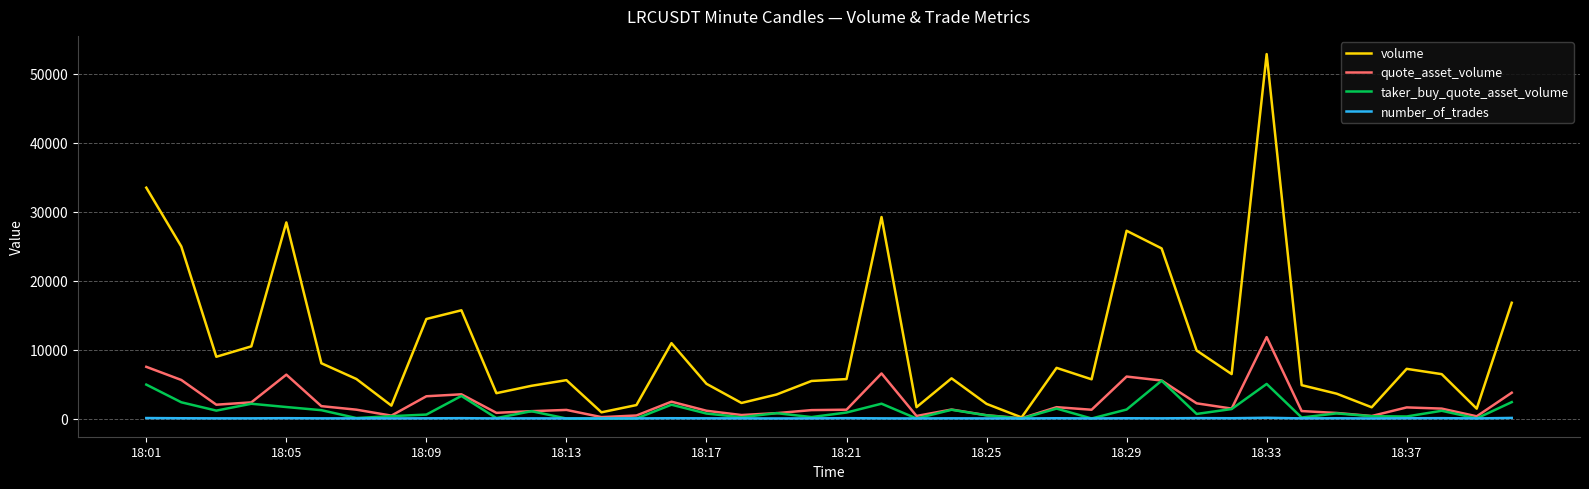

Rank the series by their maximum value, from highest to lowest.

volume, quote_asset_volume, taker_buy_quote_asset_volume, number_of_trades